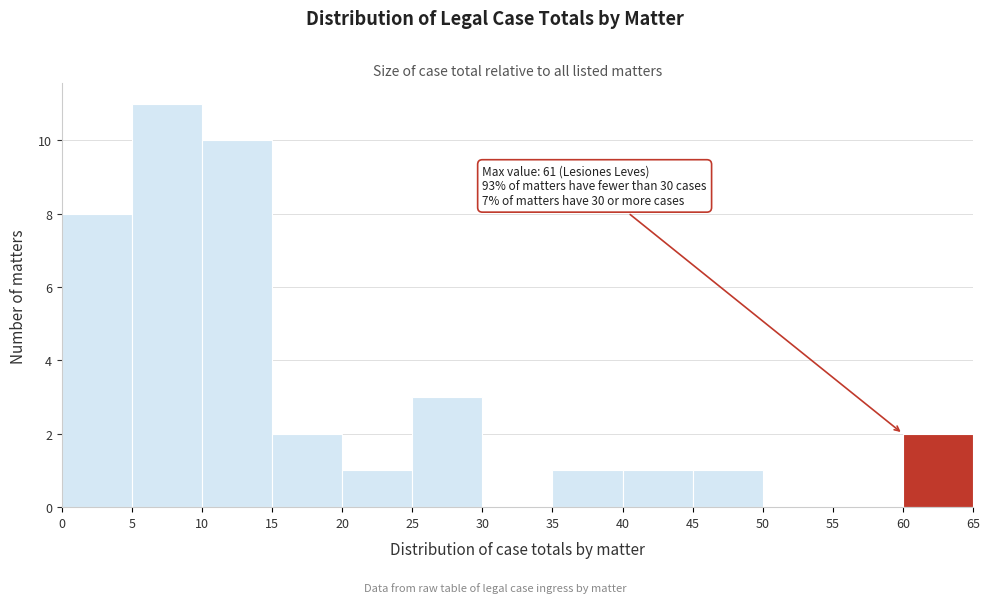

Over which range of the x-axis is the bar tallest?

5 to 10